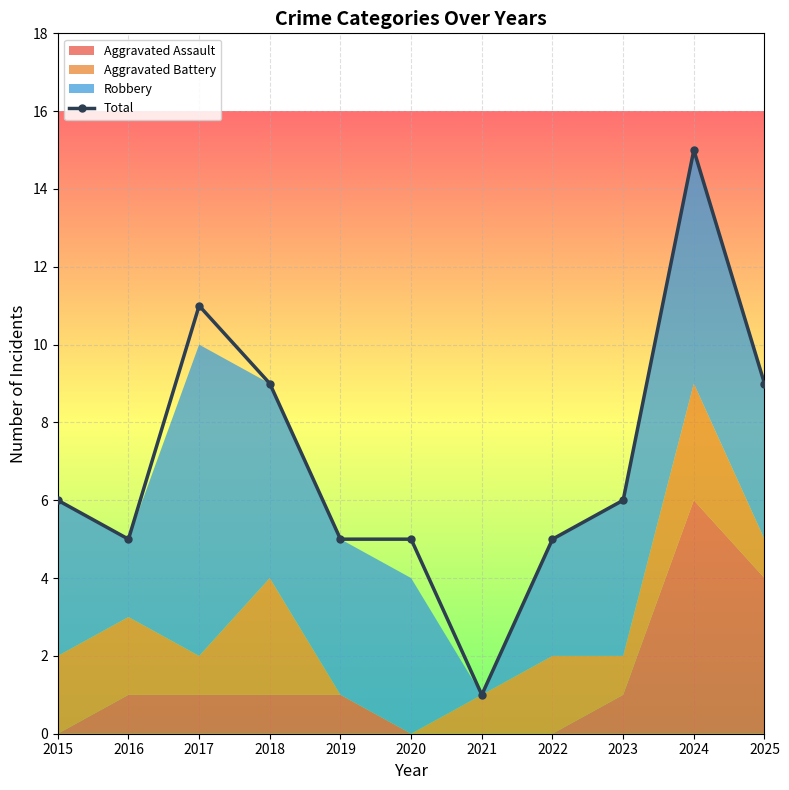

Between 2020 and 2018, which is larger?

2018